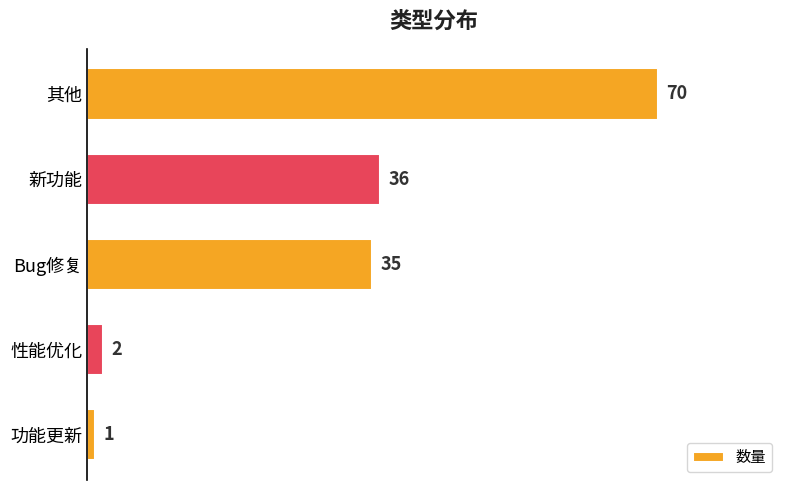

Reading top to bottom, what are all the values shown in this chart?

70	36	35	2	1